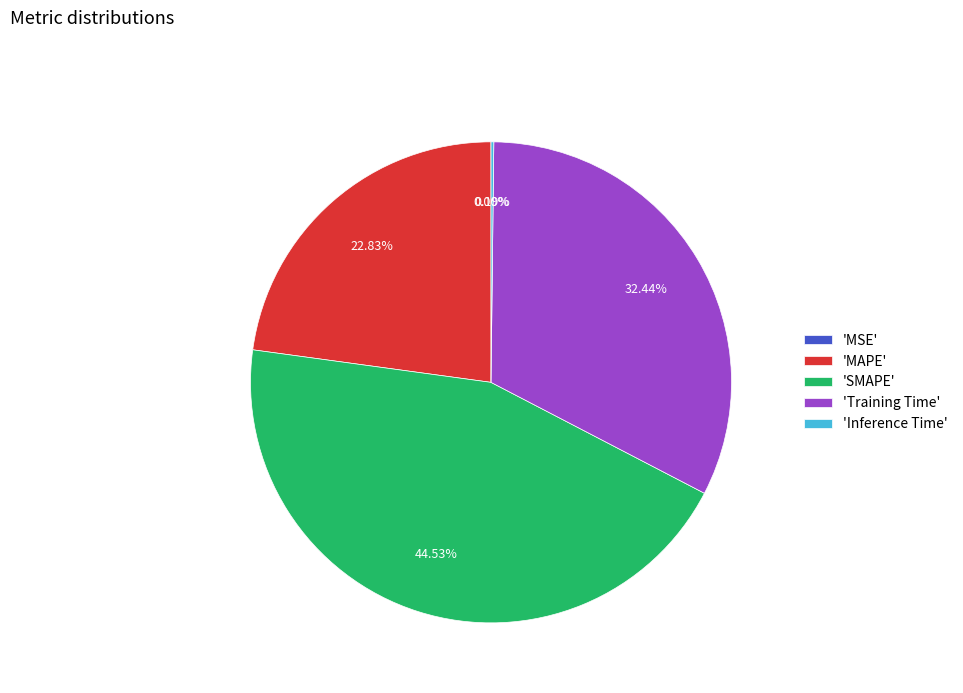

What is the largest slice in the pie chart?

'SMAPE'